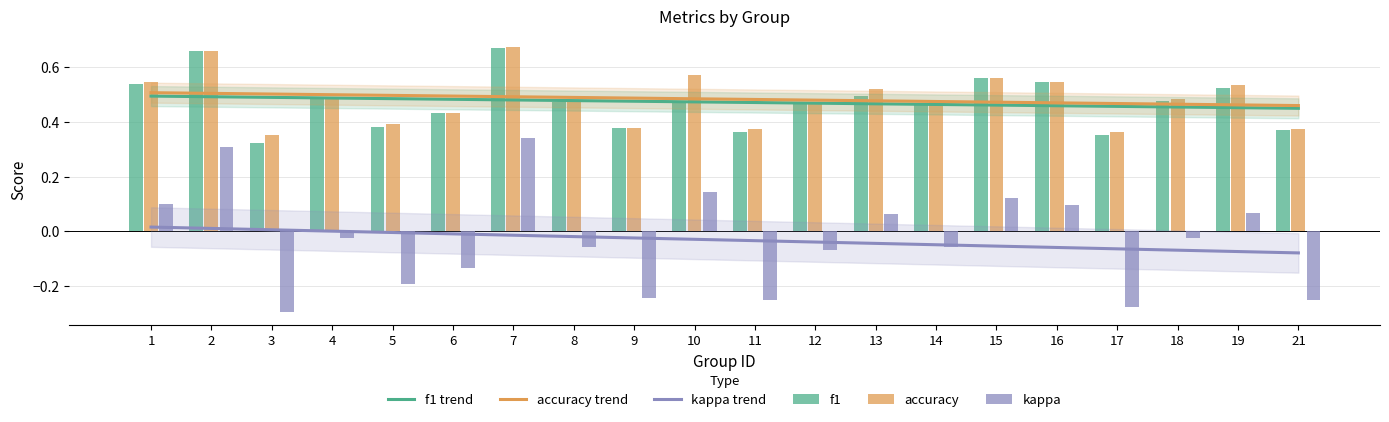

Reading right to left, what are all the values shown in this chart?

f1 trend: 21=0.4	19=0.5	18=0.5	17=0.5	16=0.5	15=0.5	14=0.5	13=0.5	12=0.5	11=0.5	10=0.5	9=0.5	8=0.5	7=0.5	6=0.5	5=0.5	4=0.5	3=0.5	2=0.5	1=0.5
accuracy trend: 21=0.5	19=0.5	18=0.5	17=0.5	16=0.5	15=0.5	14=0.5	13=0.5	12=0.5	11=0.5	10=0.5	9=0.5	8=0.5	7=0.5	6=0.5	5=0.5	4=0.5	3=0.5	2=0.5	1=0.5
kappa trend: 21=-0.1	19=-0.1	18=-0.1	17=-0.1	16=-0.1	15=-0.1	14=-0.0	13=-0.0	12=-0.0	11=-0.0	10=-0.0	9=-0.0	8=-0.0	7=-0.0	6=-0.0	5=-0.0	4=0.0	3=0.0	2=0.0	1=0.0
f1: 21=0.4	19=0.5	18=0.5	17=0.4	16=0.5	15=0.6	14=0.5	13=0.5	12=0.5	11=0.4	10=0.5	9=0.4	8=0.5	7=0.7	6=0.4	5=0.4	4=0.5	3=0.3	2=0.7	1=0.5
accuracy: 21=0.4	19=0.5	18=0.5	17=0.4	16=0.5	15=0.6	14=0.5	13=0.5	12=0.5	11=0.4	10=0.6	9=0.4	8=0.5	7=0.7	6=0.4	5=0.4	4=0.5	3=0.4	2=0.7	1=0.5
kappa: 21=-0.2	19=0.1	18=-0.0	17=-0.3	16=0.1	15=0.1	14=-0.1	13=0.1	12=-0.1	11=-0.2	10=0.1	9=-0.2	8=-0.1	7=0.3	6=-0.1	5=-0.2	4=-0.0	3=-0.3	2=0.3	1=0.1